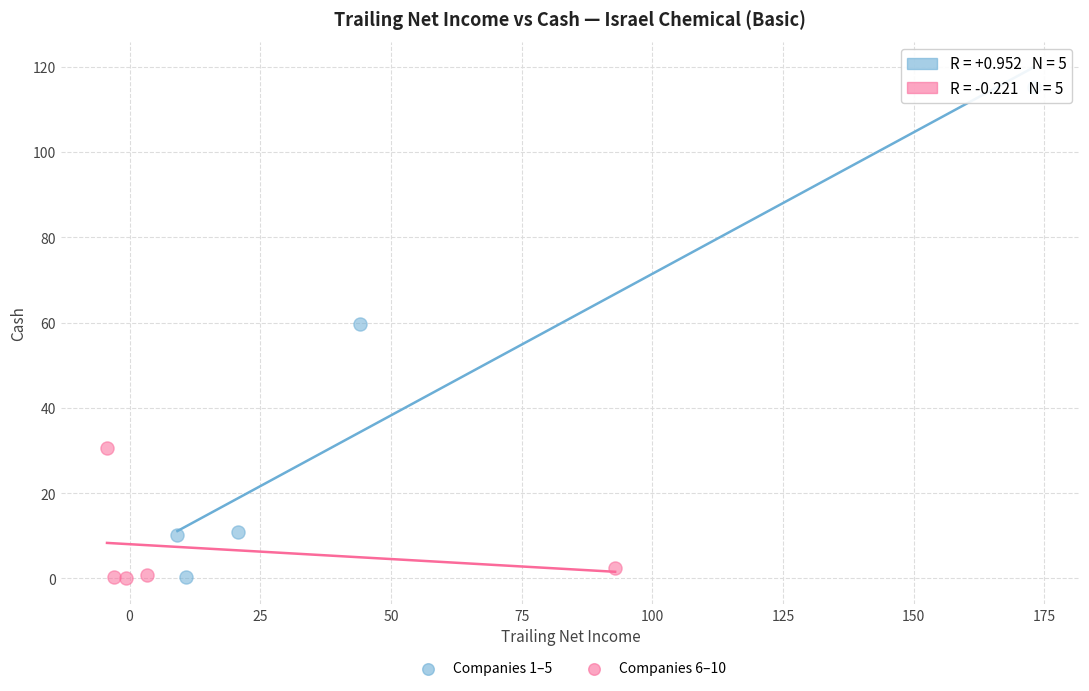

Which series reaches the maximum Y coordinate?

Companies 1–5